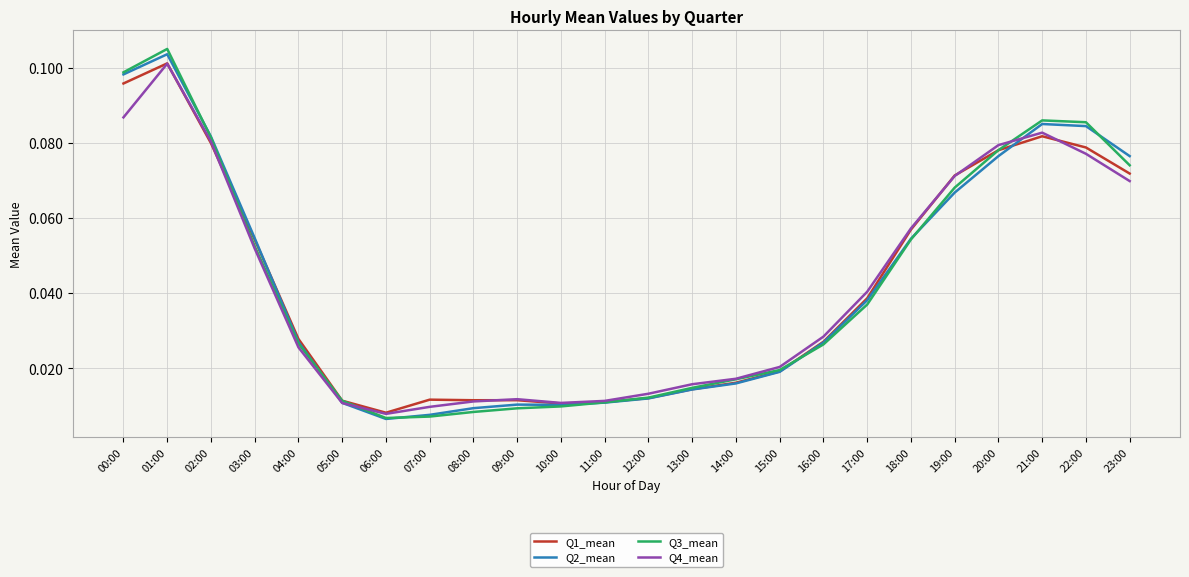

At which label does Q1_mean reach its peak?

01:00